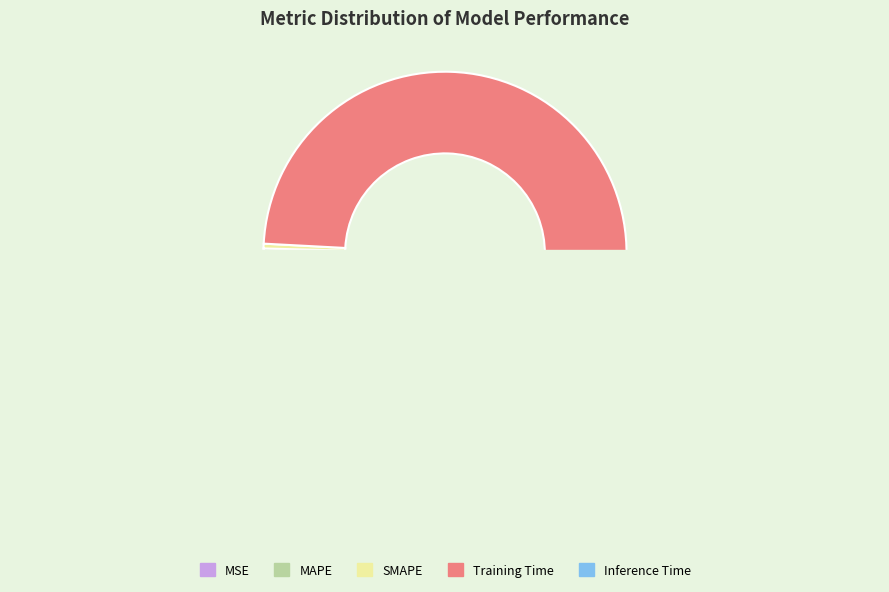

How much of the chart is everything except SMAPE?

99.6%